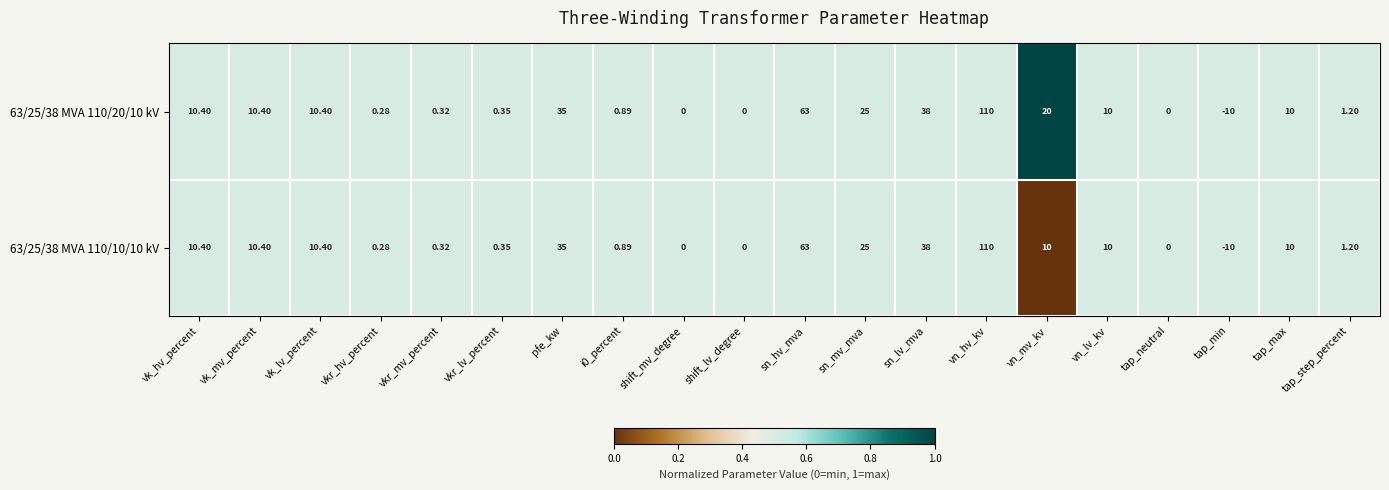

At which category does the chart reach its minimum across all series?

tap_min